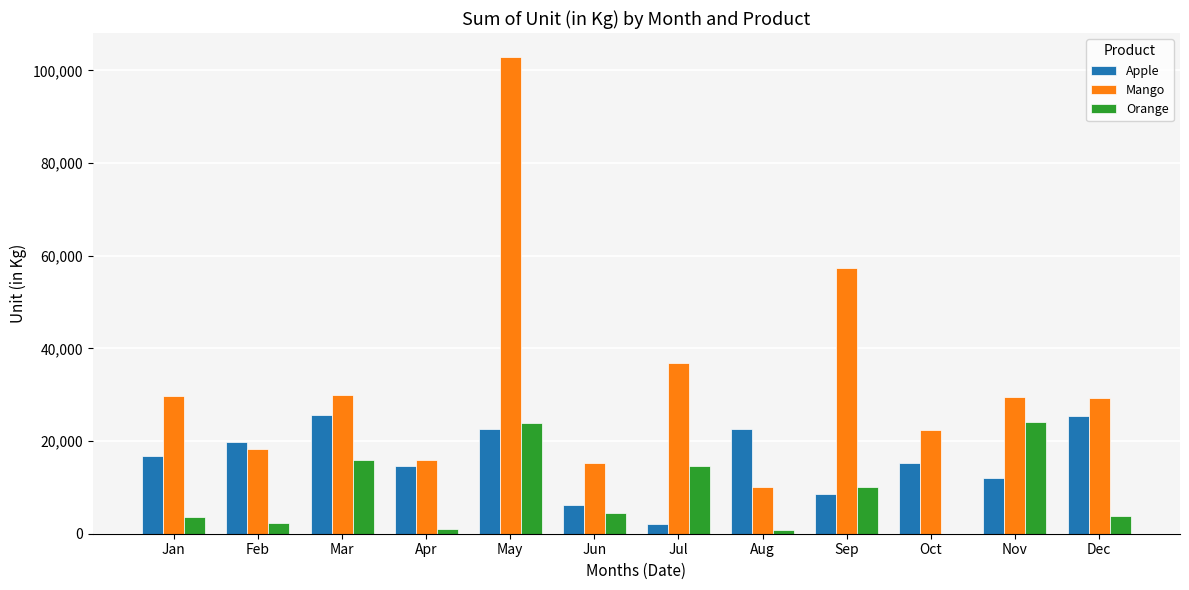

Which series has the largest total across all categories?

Mango